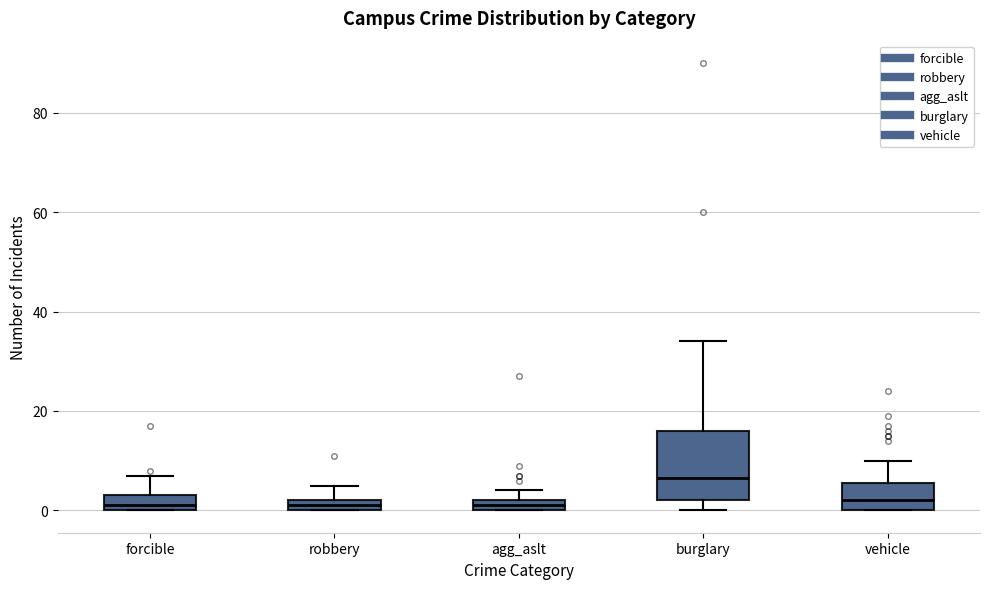

Comparing the boxes themselves (not the whiskers), which one is the tallest?

burglary